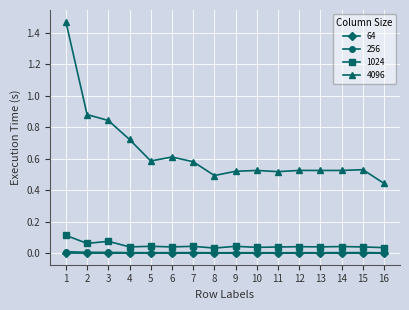

Is it true that 64 equals 0.0 at 7?

True